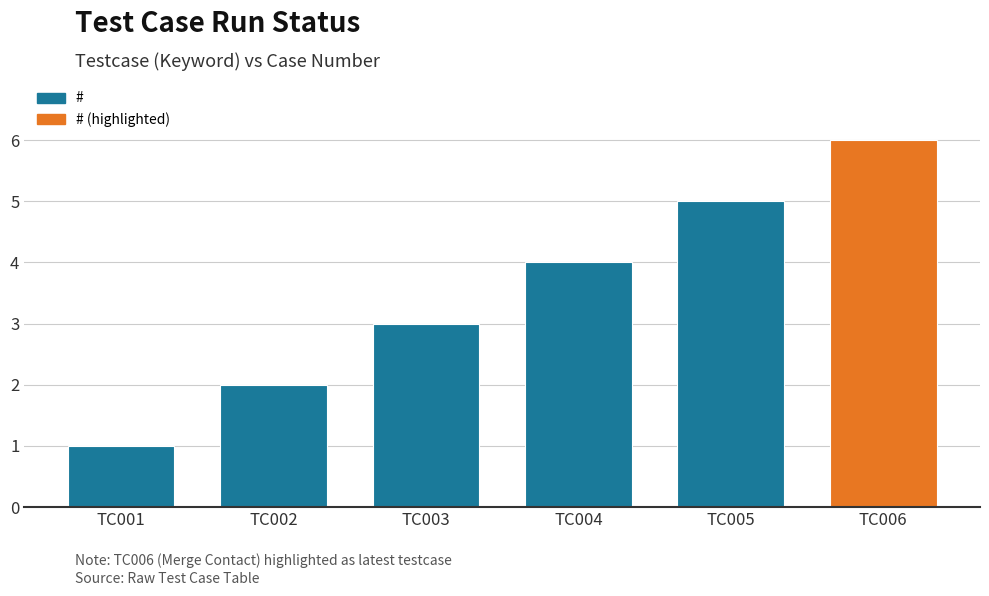

What is the sum of all values?

21